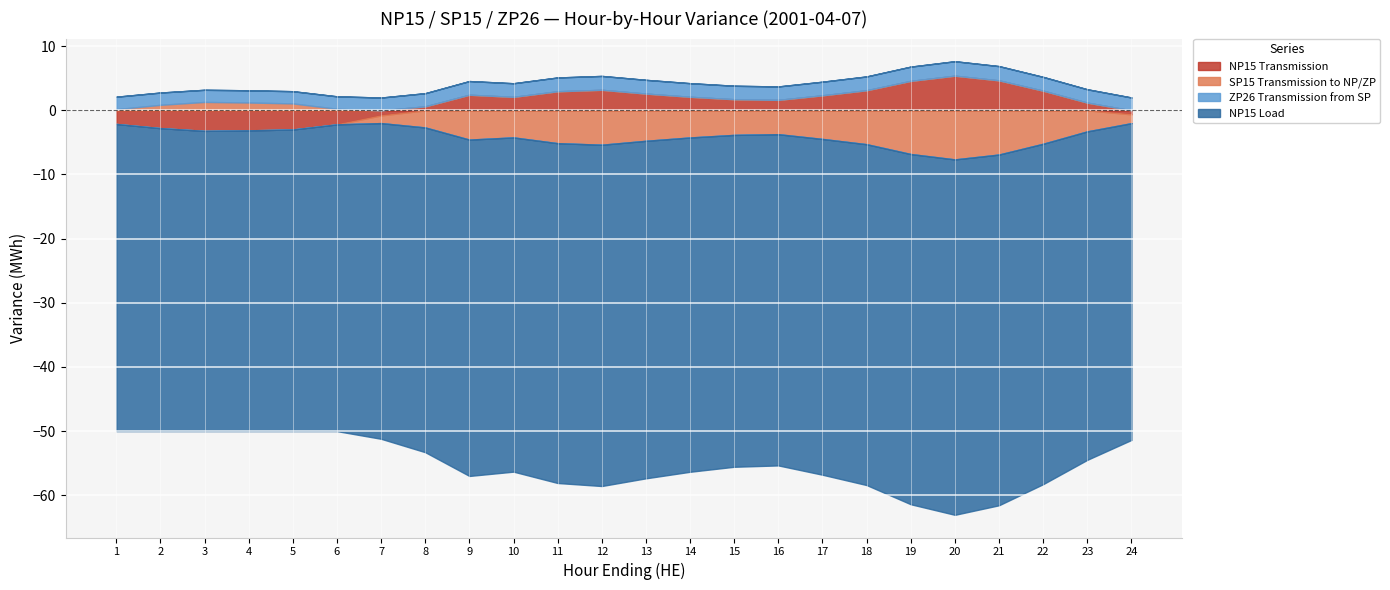

List the labels in order of ZP26 Transmission from SP value, largest first.

20, 19, 21, 12, 11, 18, 22, 13, 9, 10, 14, 17, 15, 16, 23, 8, 24, 7, 1, 6, 2, 4, 5, 3